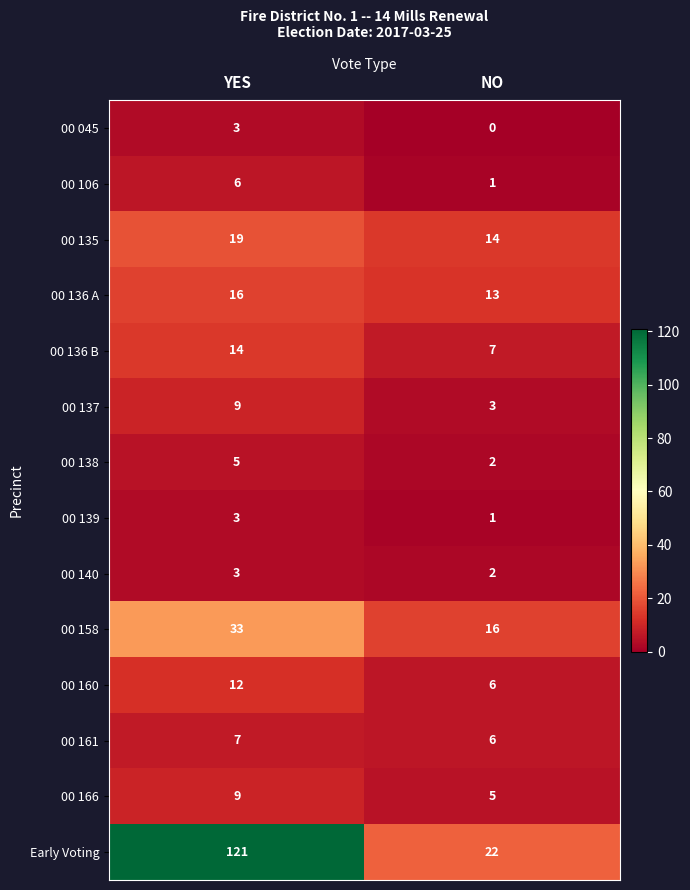

Read the 00 137 value at NO.

3